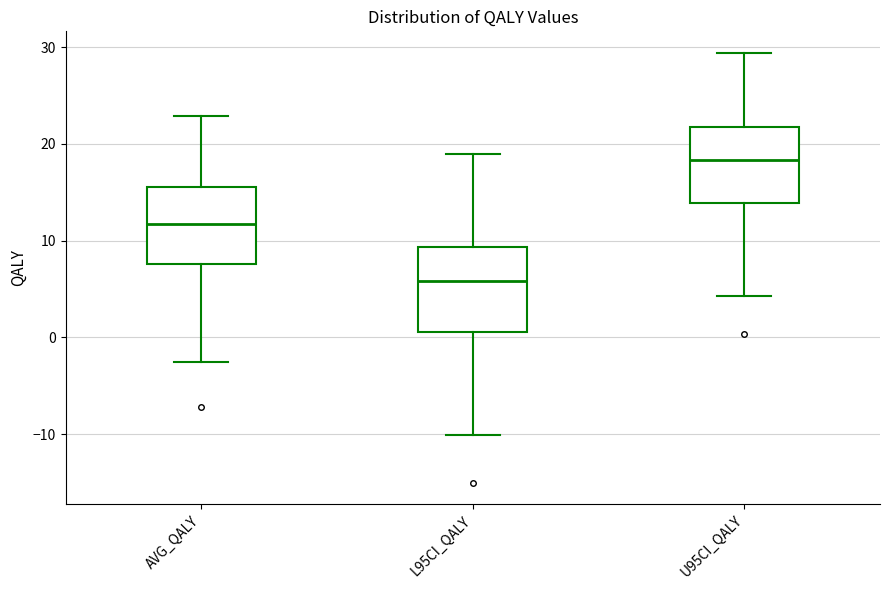

Reading left to right, read every box against the y-axis: the position of its median line, the range the box covers, and the ends of its whiskers. The values are not printed on the chart, so give them approximately, as read against the axis.

AVG_QALY: median 12, box 8 to 16, whiskers -3 to 23
L95CI_QALY: median 6, box 1 to 9, whiskers -10 to 19
U95CI_QALY: median 18, box 14 to 22, whiskers 4 to 29